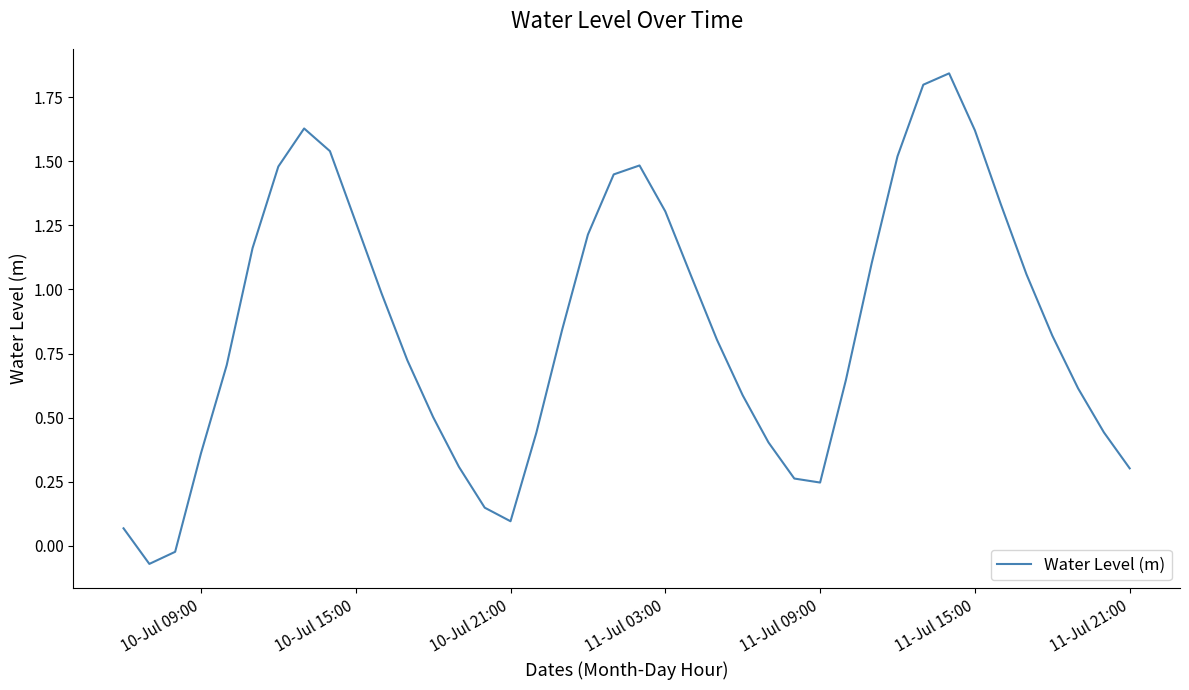

What is the difference between the maximum and minimum values?

1.9